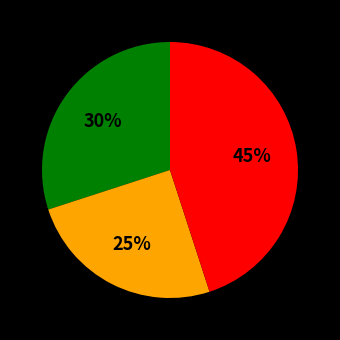

Does any single category account for the majority?

No